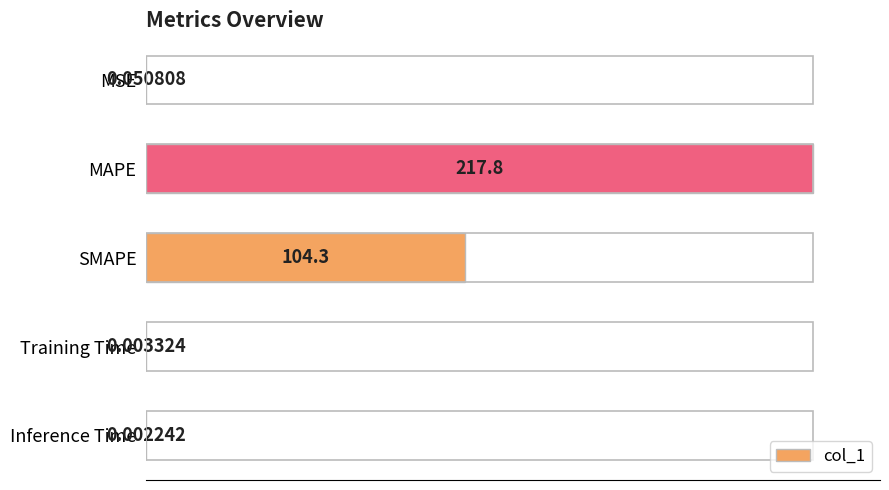

Between Training Time and SMAPE, which is larger?

SMAPE